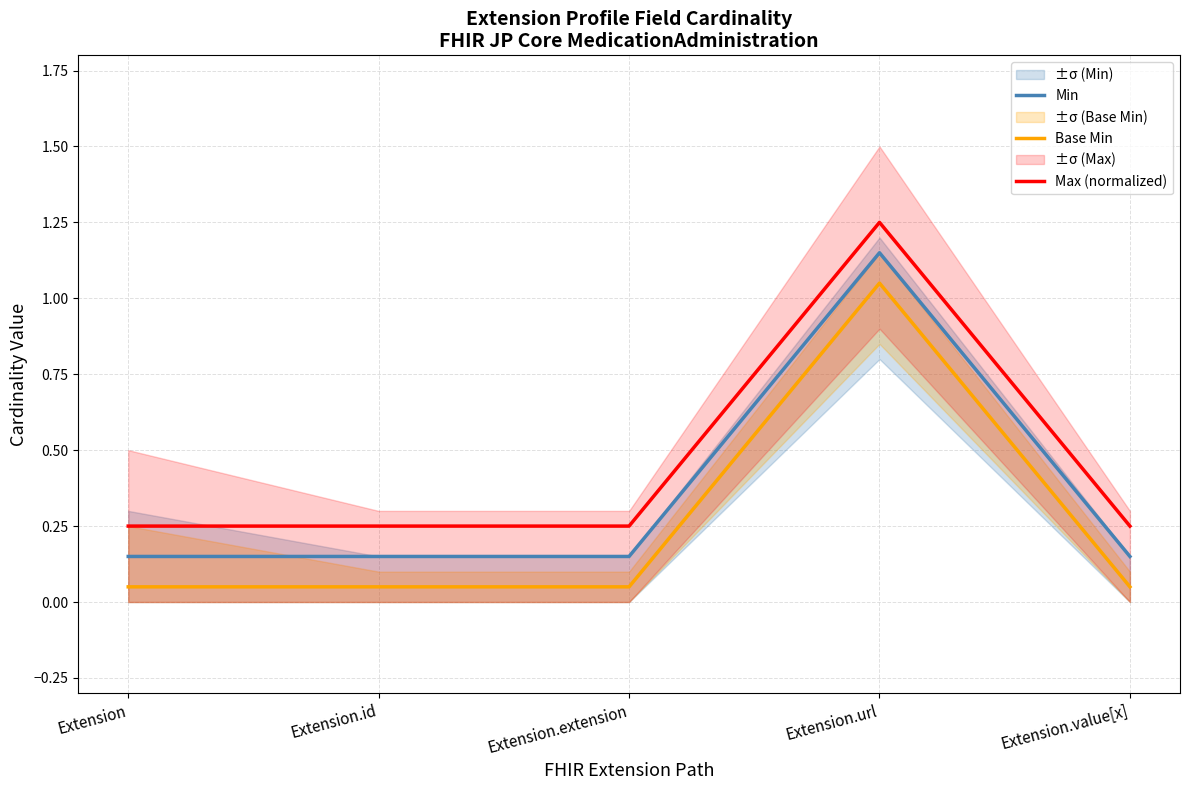

Reading left to right, transcribe all the data shown in this chart.

Min: Extension=0.1	Extension.id=0.1	Extension.extension=0.1	Extension.url=1.1	Extension.value[x]=0.1
Base Min: Extension=0.1	Extension.id=0.1	Extension.extension=0.1	Extension.url=1.1	Extension.value[x]=0.1
Max (normalized): Extension=0.2	Extension.id=0.2	Extension.extension=0.2	Extension.url=1.2	Extension.value[x]=0.2